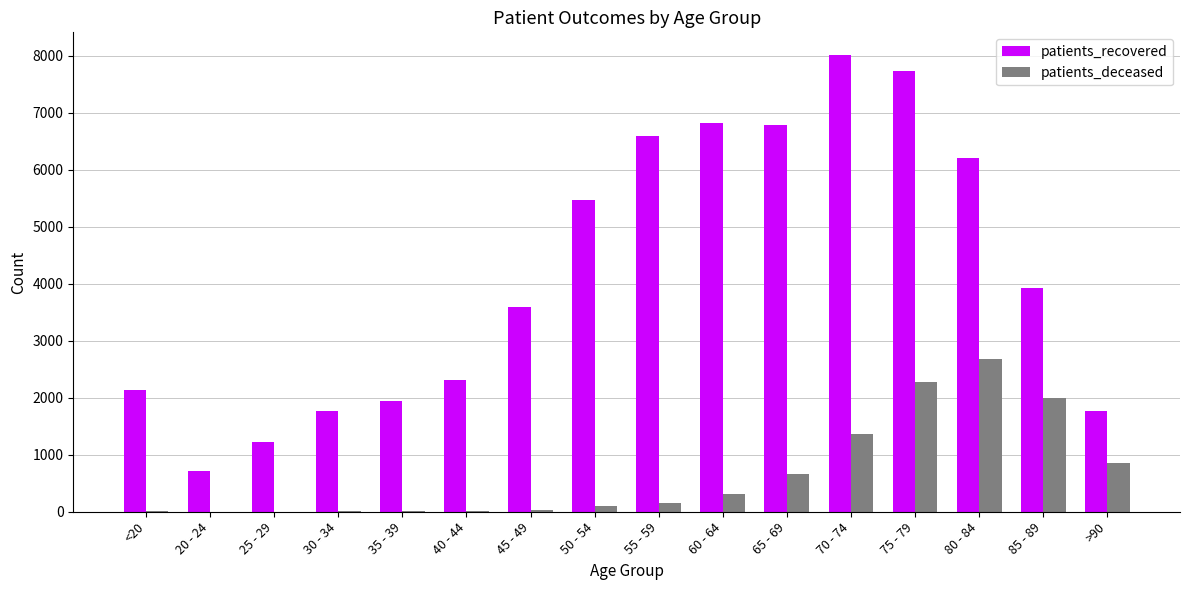

What are all the series names shown in the legend?

patients_recovered, patients_deceased